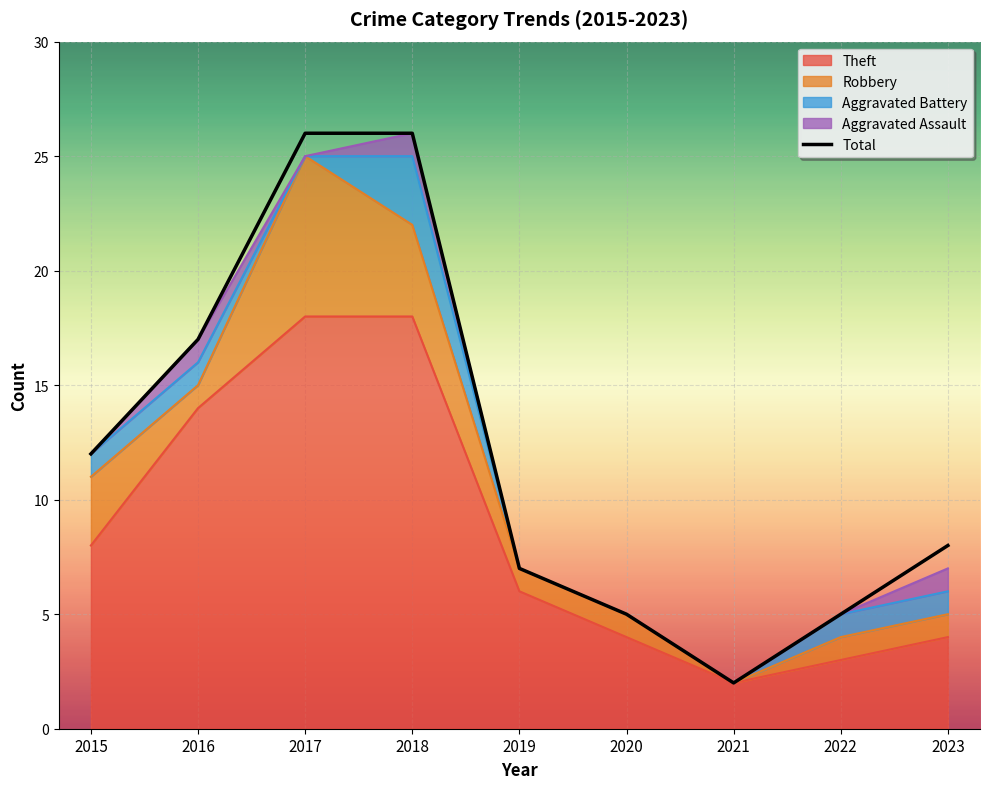

How many lines are shown in the chart?

5